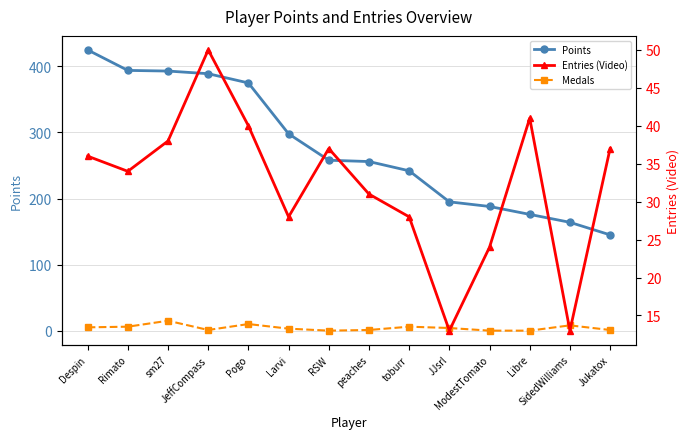

What position from the right is Jukatox?

1